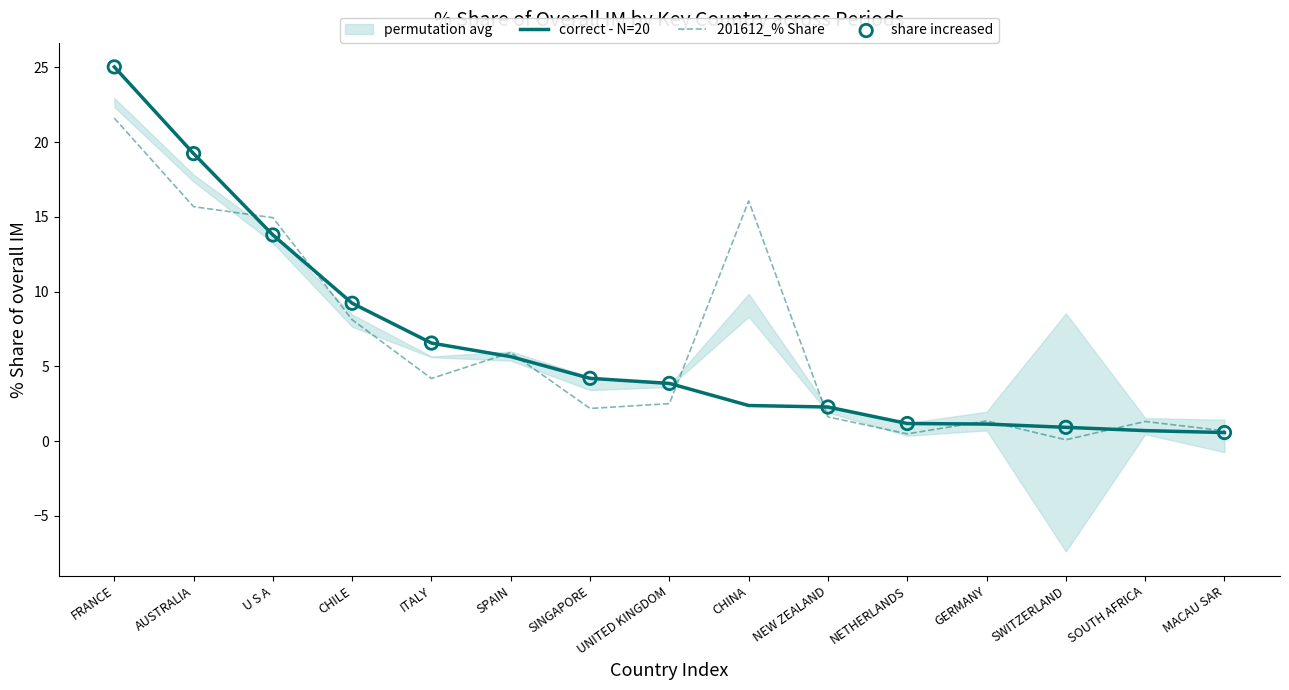

Is the value of 201908_% Share at SPAIN greater than the value of 201612_% Share at CHINA?

No